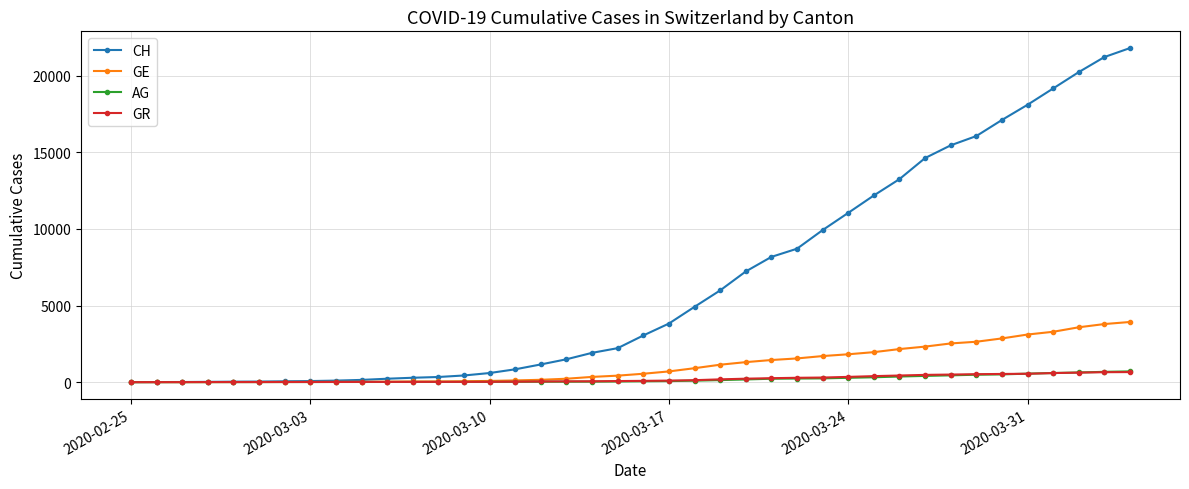

What is the greatest value displayed?

21807